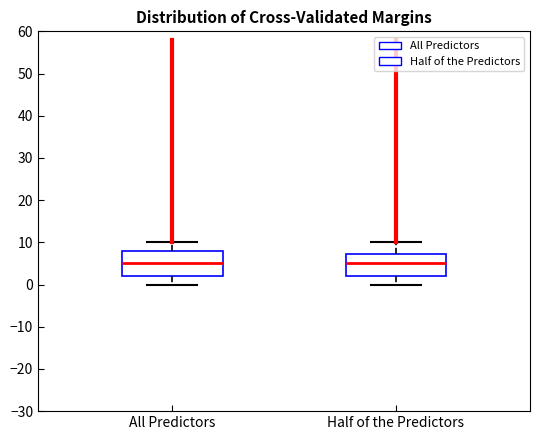

Where is the lower edge of the box for All Predictors on the y-axis? The values are not printed on the chart, so give them approximately, as read against the axis.

2